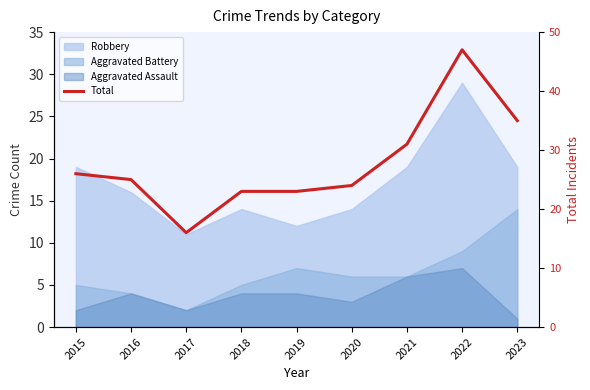

Which label corresponds to the smallest value in the chart?

2017